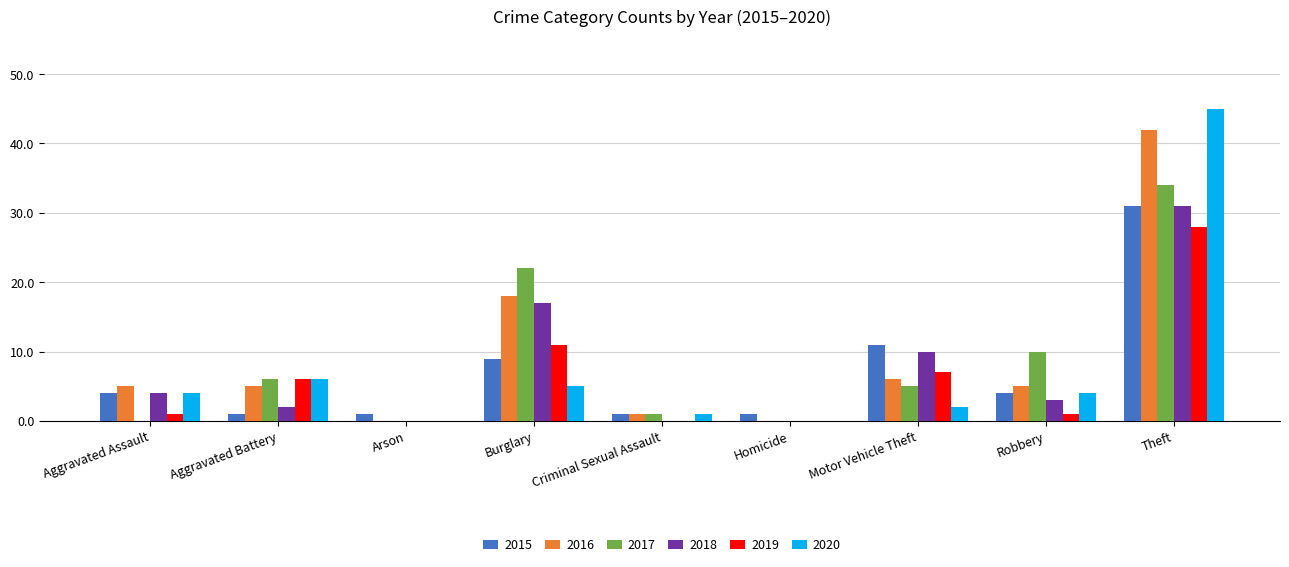

Is it true that 2018 equals 3 at Motor Vehicle Theft?

False